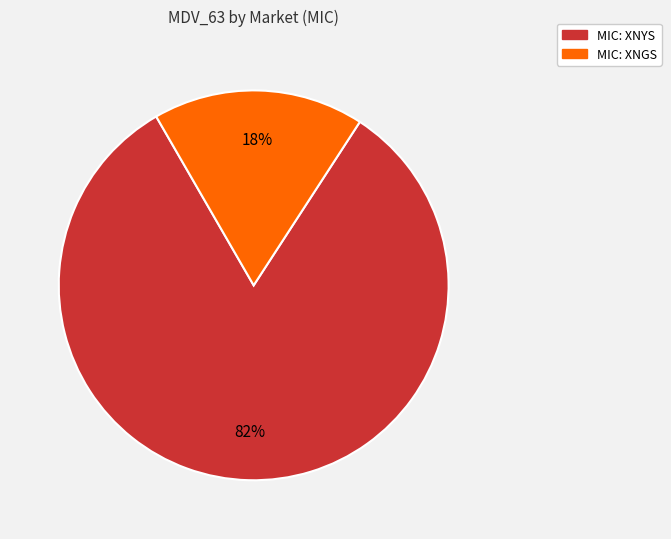

Is MIC: XNYS the majority of the pie?

Yes